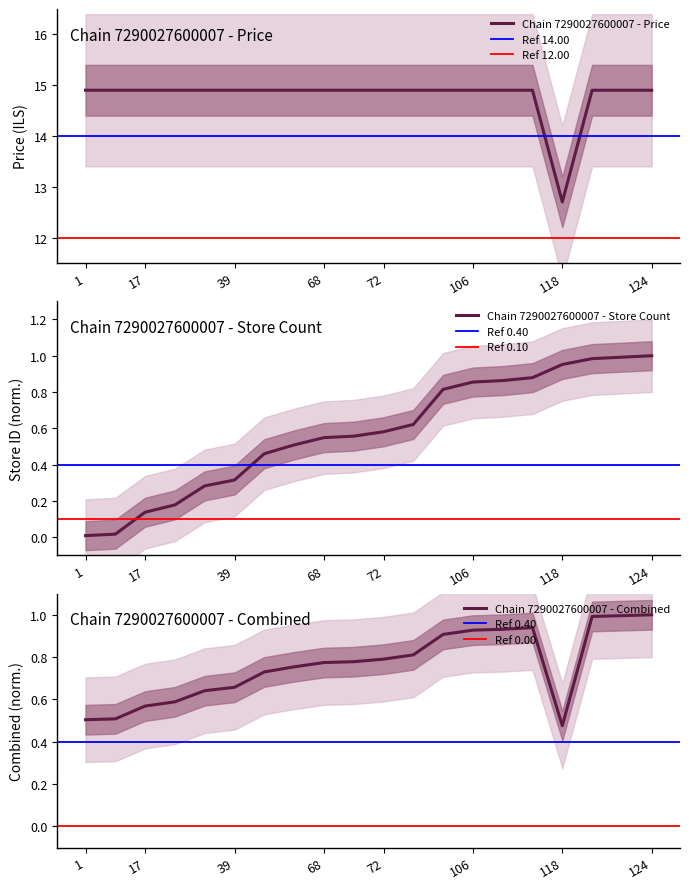

Which series has the widest spread of values?

price_chain_7290027600007